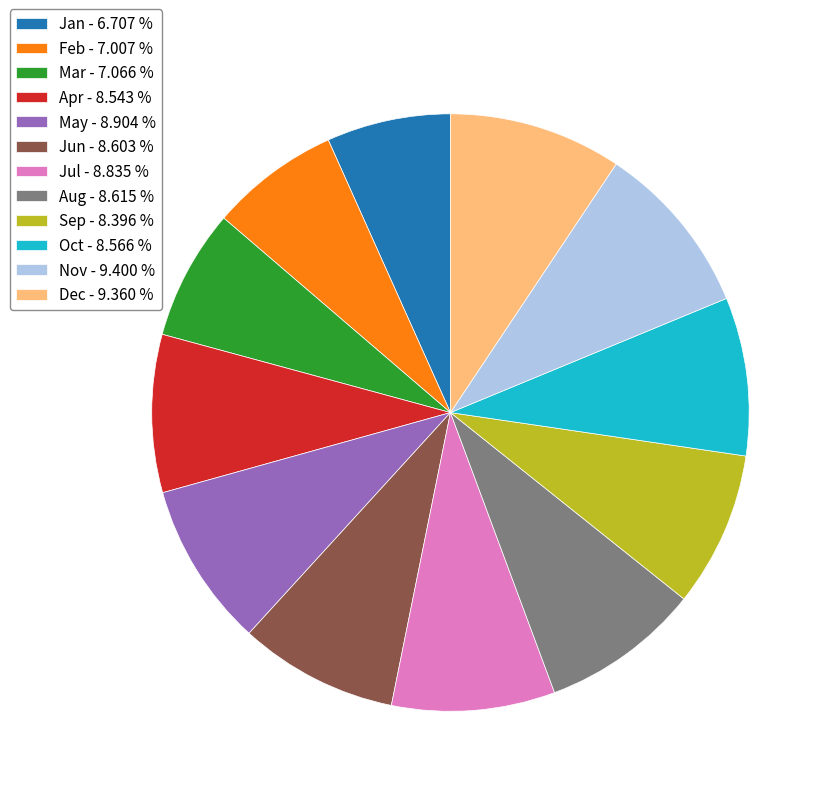

Approximately how many times larger is the value at Jan - 6.707 % compared to Aug - 8.615 %?

0.8